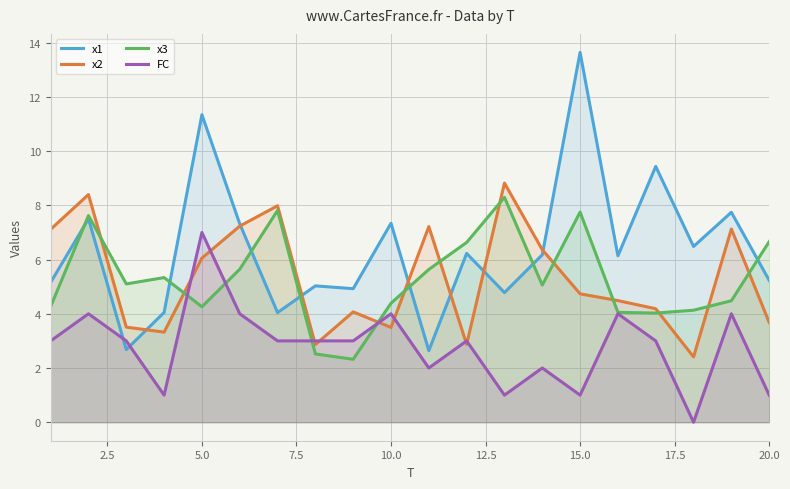

Which series has the largest range (max minus min)?

x1